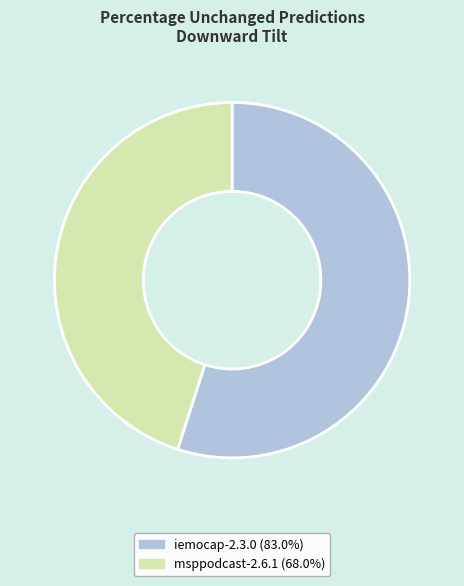

Between iemocap-2.3.0 and msppodcast-2.6.1, which is larger?

iemocap-2.3.0